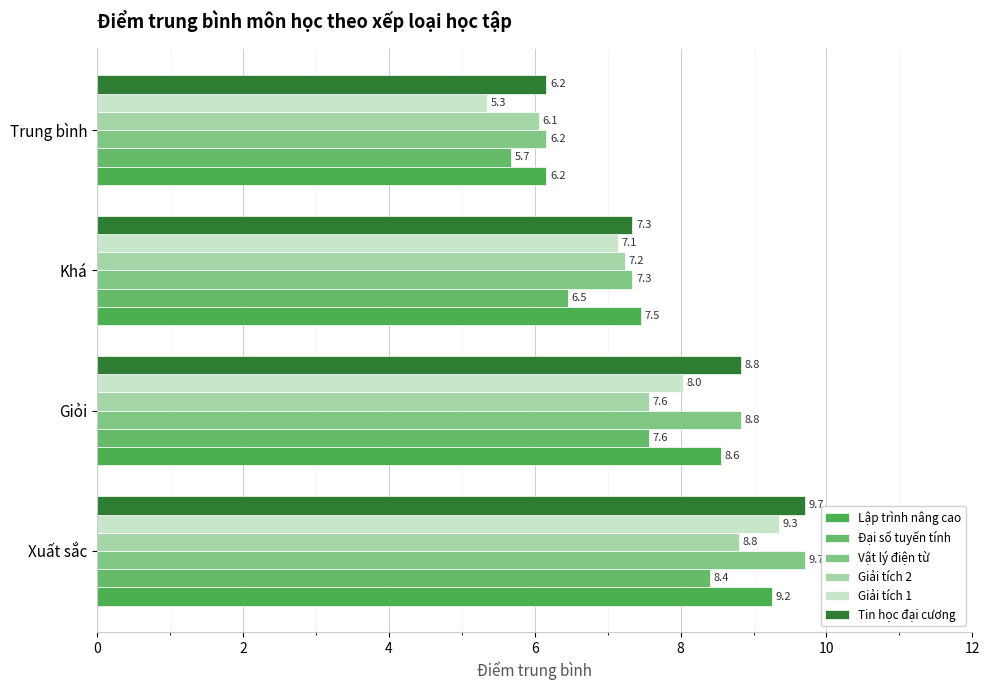

How many data points in Giải tích 2 are less than 7?

1